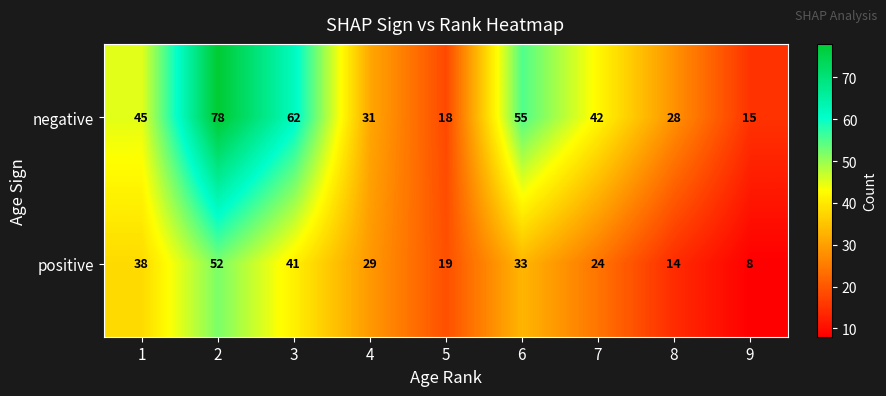

How many data points does each series have?

9